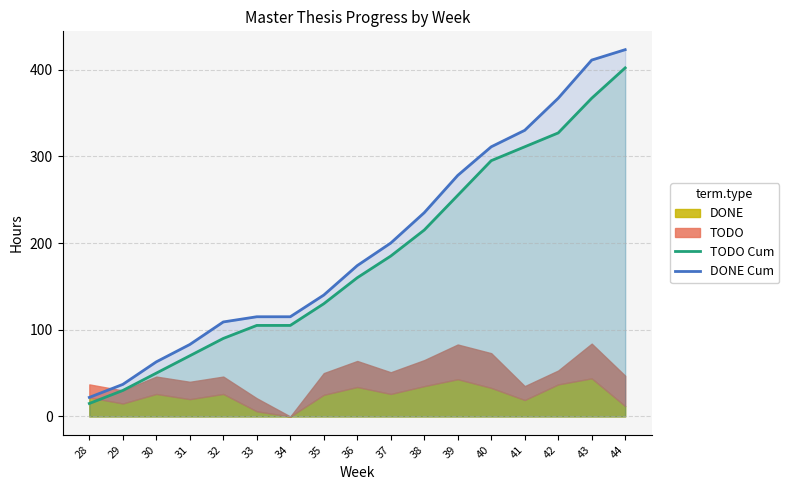

What is the highest value of the TODO Cum series?

402